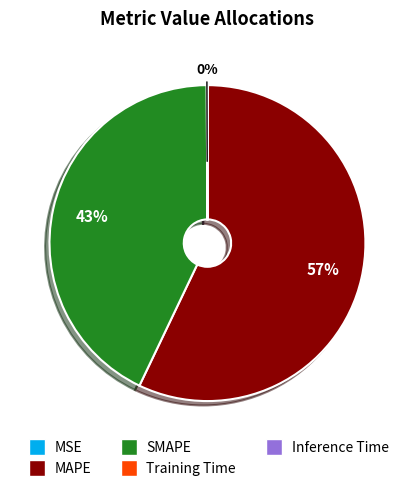

Which category has the biggest portion of the pie?

MAPE